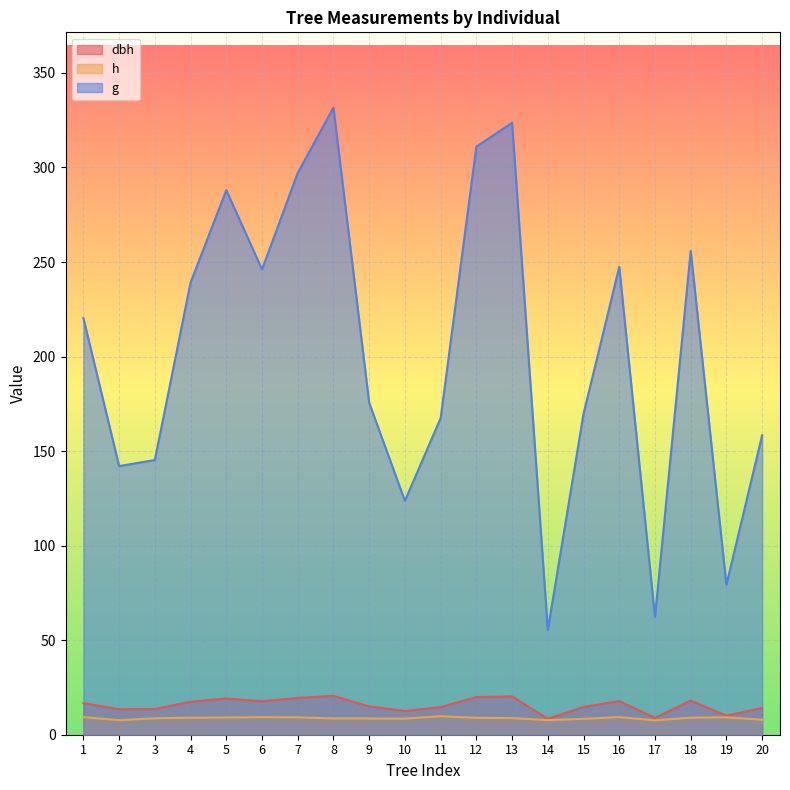

What is the sum of the g values at 15 and 4?

408.9